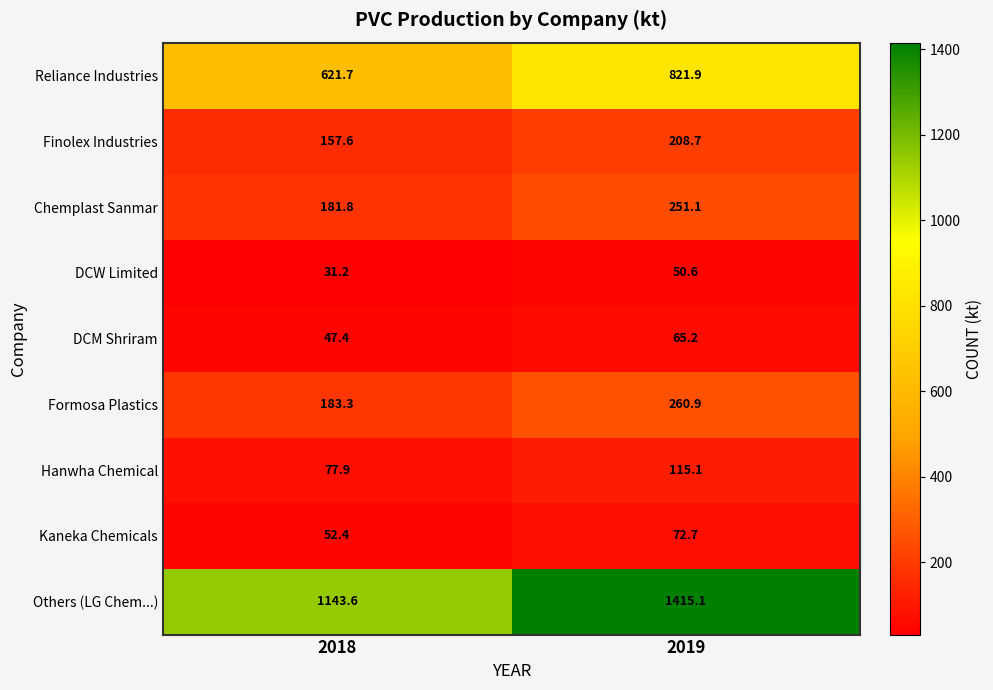

Which category has the highest value across all series?

2019